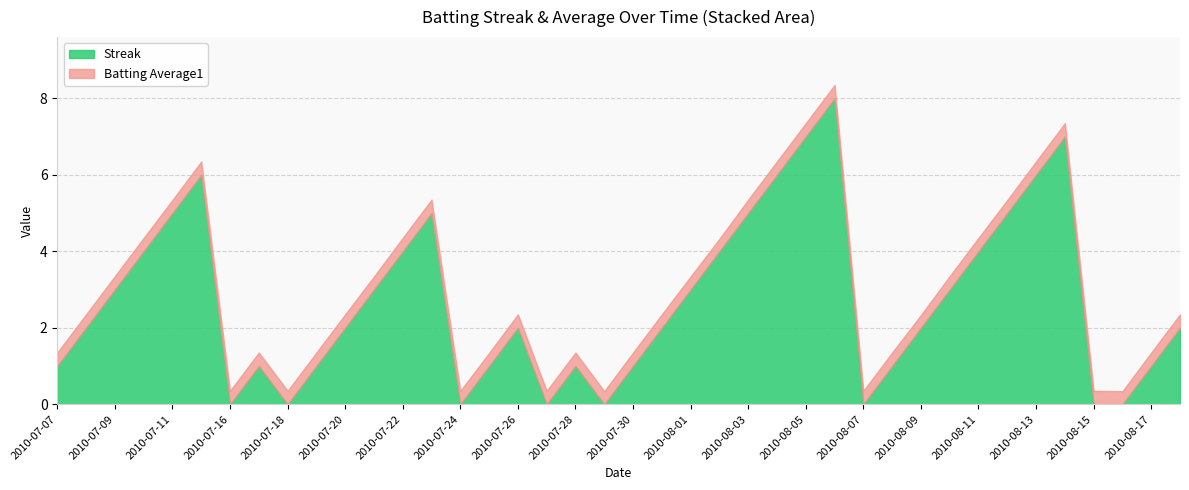

List the labels in order of Batting Average1 value, largest first.

2010-07-07, 2010-07-08, 2010-07-09, 2010-07-10, 2010-07-15, 2010-07-16, 2010-07-17, 2010-07-18, 2010-07-19, 2010-07-20, 2010-07-22, 2010-07-23, 2010-07-24, 2010-07-26, 2010-07-27, 2010-07-28, 2010-07-30, 2010-07-31, 2010-08-03, 2010-08-04, 2010-08-05, 2010-08-06, 2010-08-07, 2010-08-08, 2010-08-10, 2010-08-11, 2010-08-13, 2010-08-14, 2010-08-15, 2010-08-17, 2010-08-18, 2010-07-11, 2010-07-21, 2010-07-25, 2010-07-29, 2010-08-01, 2010-08-12, 2010-08-16, 2010-08-09, 2010-08-02